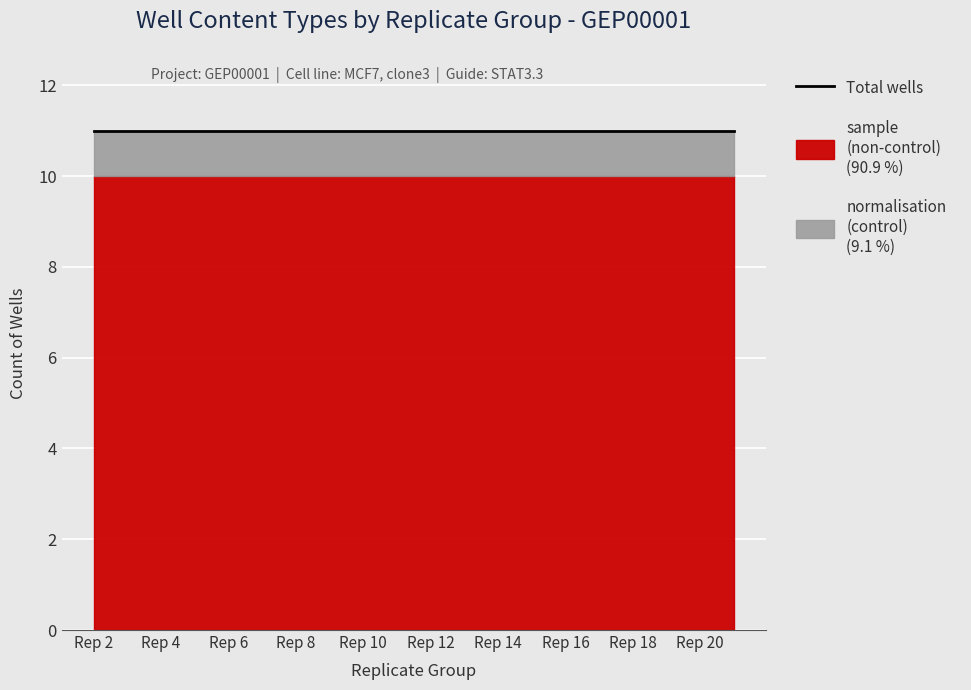

Which series has the widest spread of values?

sample